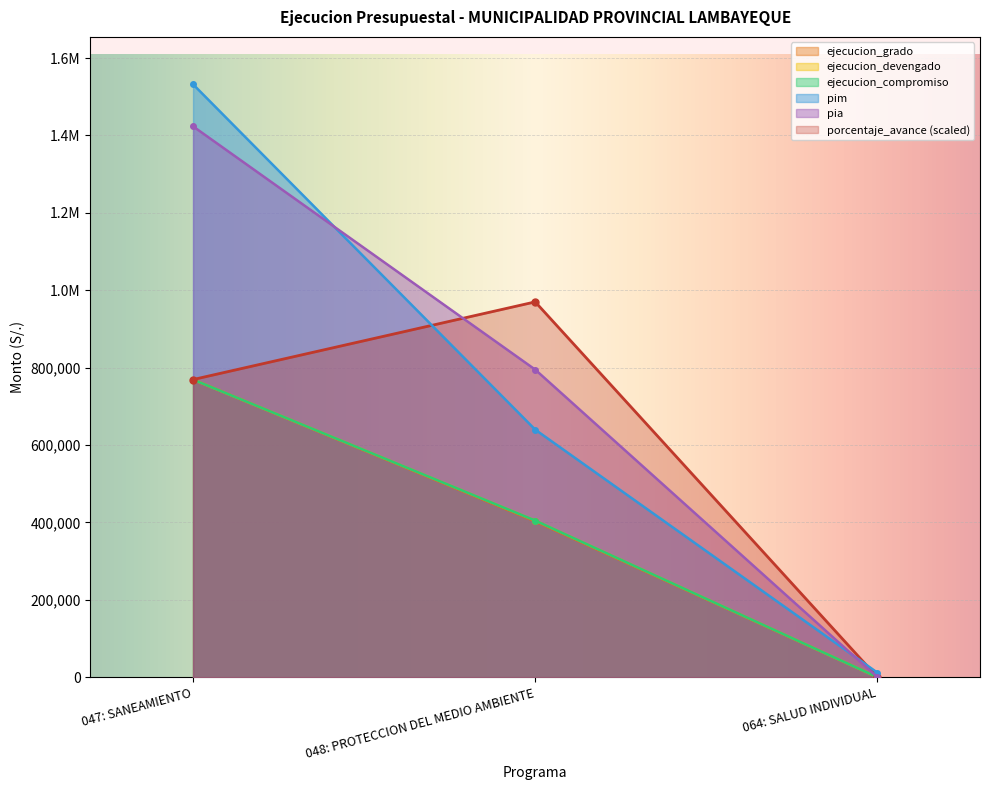

What is the label of the 3rd point from the right?

047: SANEAMIENTO